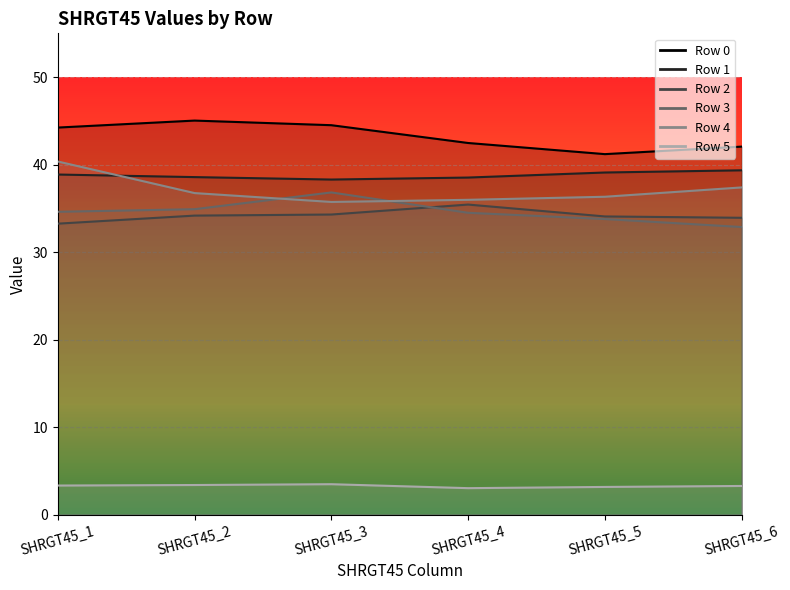

The value of Row 4 at SHRGT45_2 is 36.7. True or false?

True